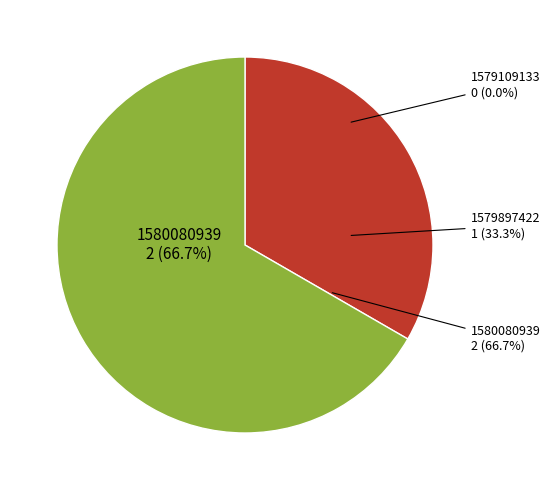

Is it true that 1579109133 is 0% of the pie?

True